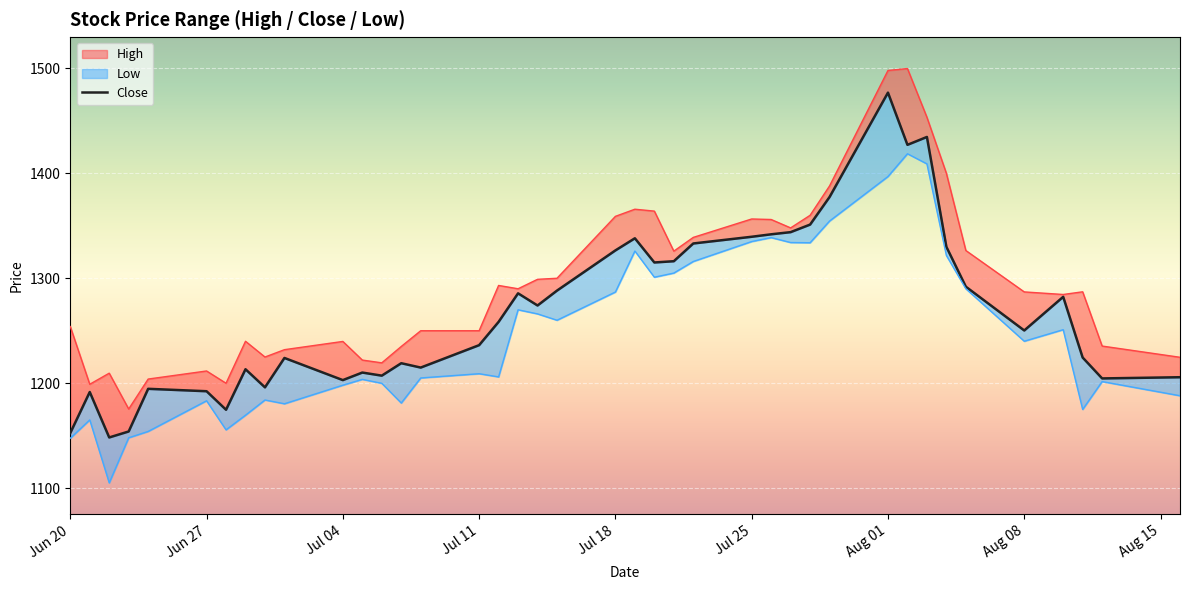

How many interior local valleys (lower than both neighbors) does the data have?

11